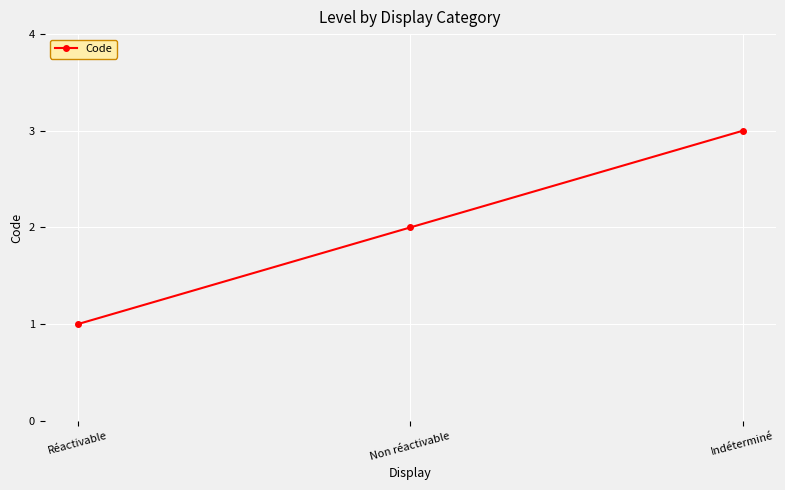

What is the value of the 1st point from the left?

1